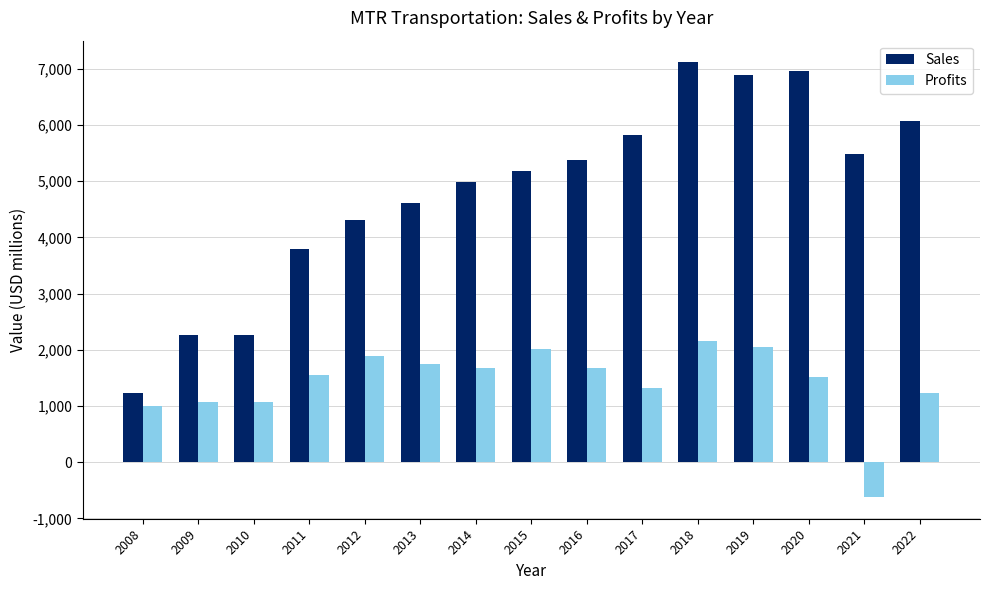

List the series in order of their overall mean, highest first.

Sales, Profits